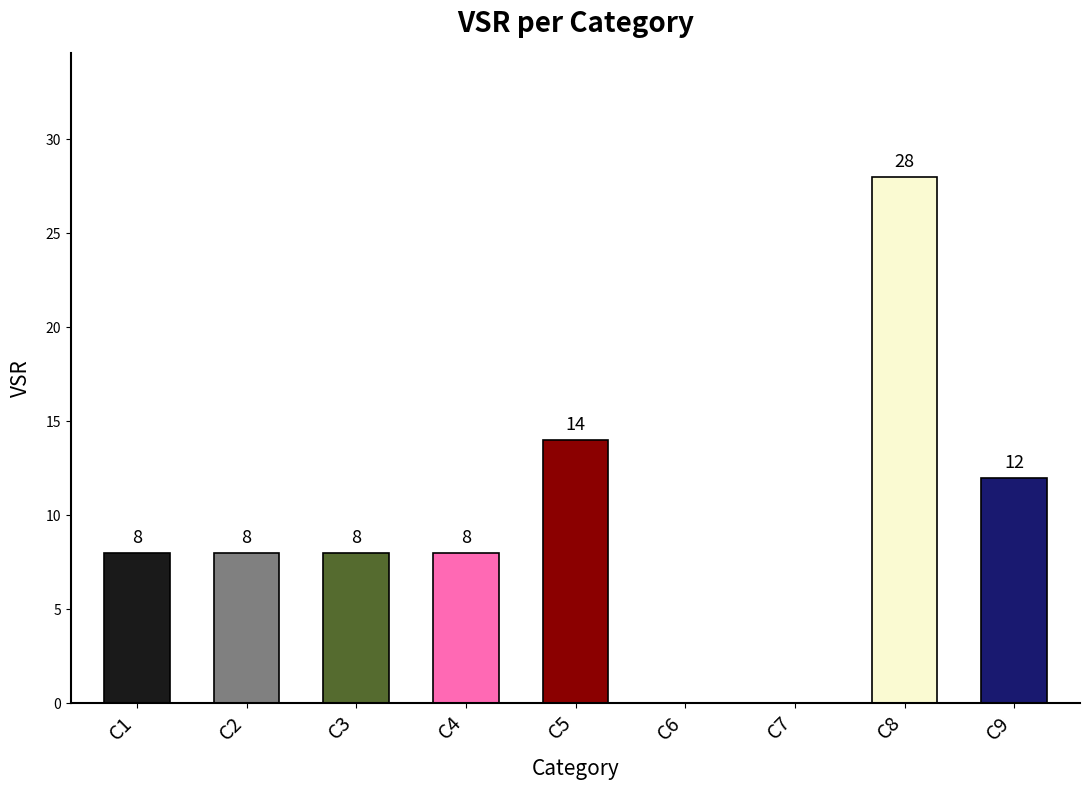

Between C8 and C3, which is larger?

C8